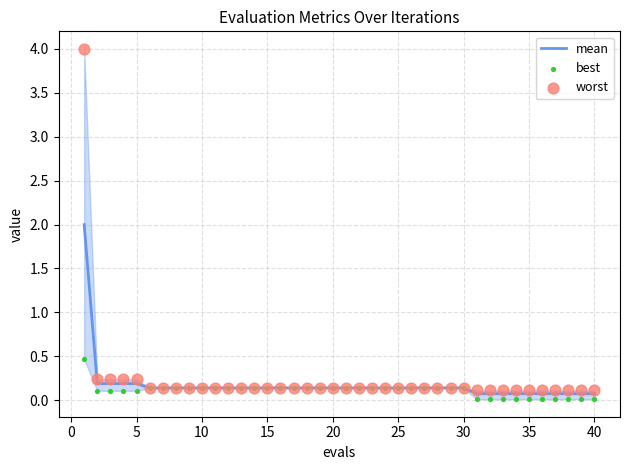

At how many categories does at least one series exceed 1?

1